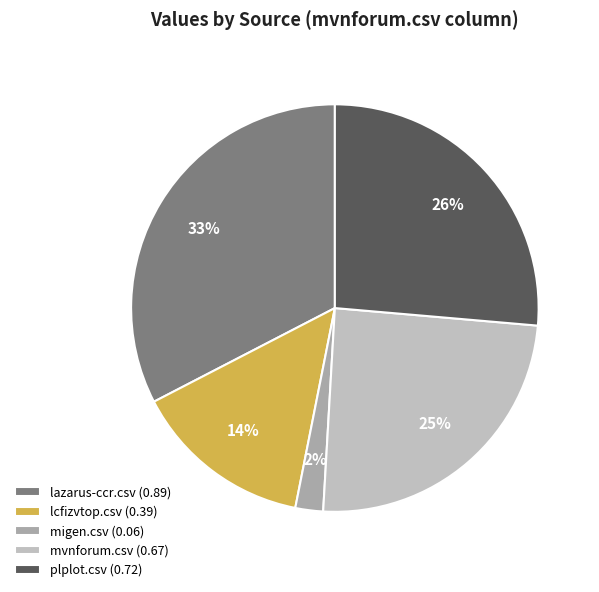

What is the change in value from lazarus-ccr.csv to migen.csv?

-0.8